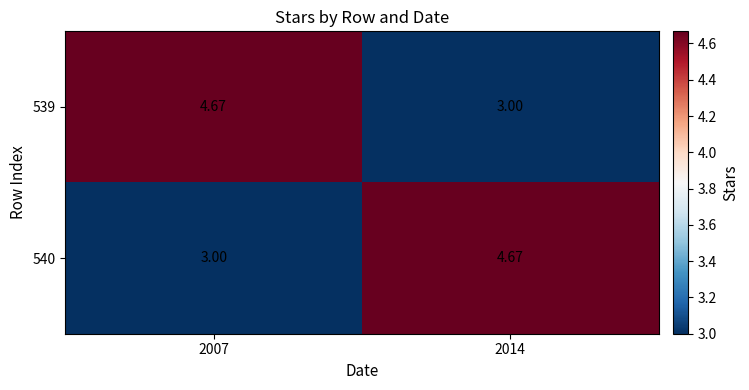

Is the value of 539 at 2007 greater than the value of 540 at 2007?

Yes